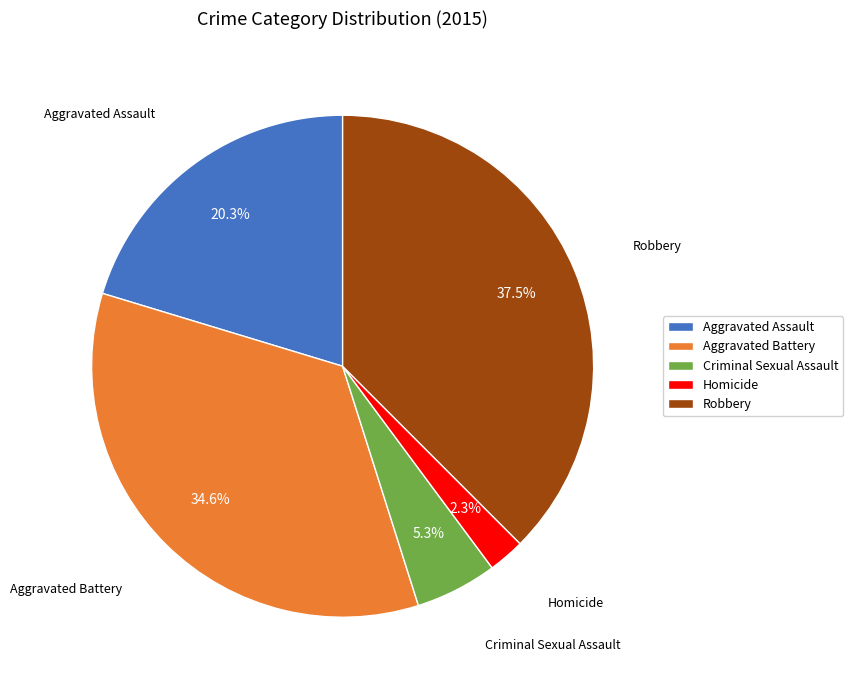

What is the smallest slice in the pie chart?

Homicide